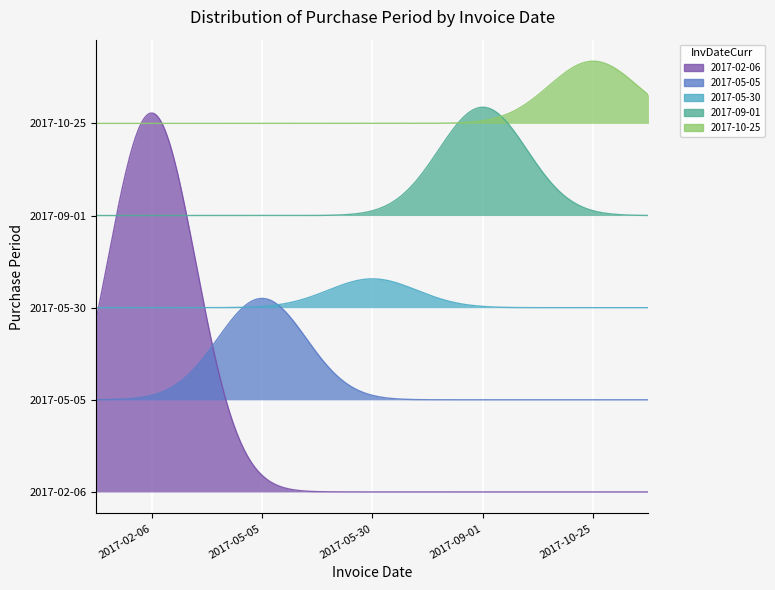

Rank the categories by value from lowest to highest.

2017-05-30, 2017-10-25, 2017-05-05, 2017-09-01, 2017-02-06